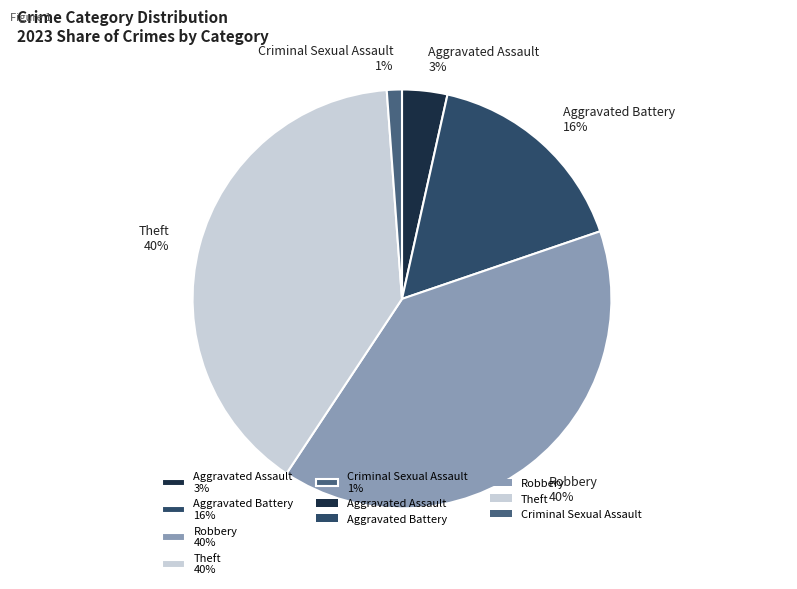

Count the number of slices in the pie.

5